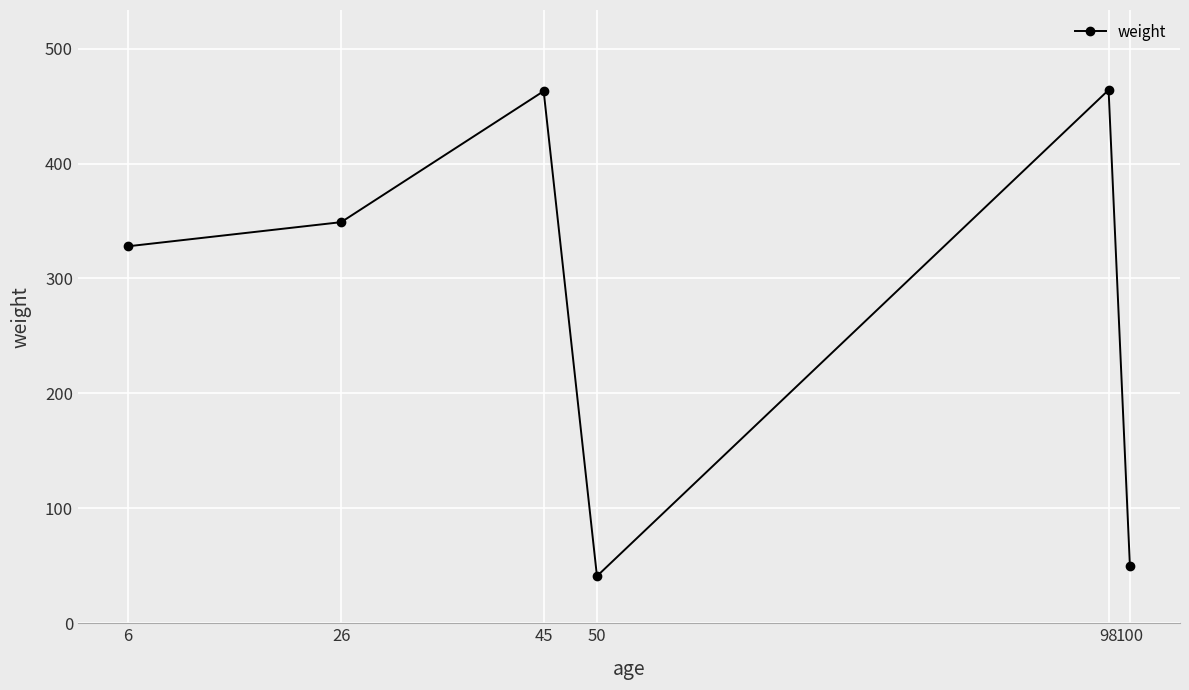

What is the value of the 5th point from the left?

464